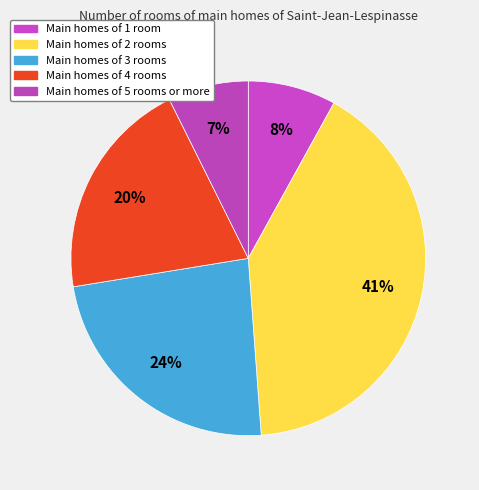

Count the number of slices in the pie.

5